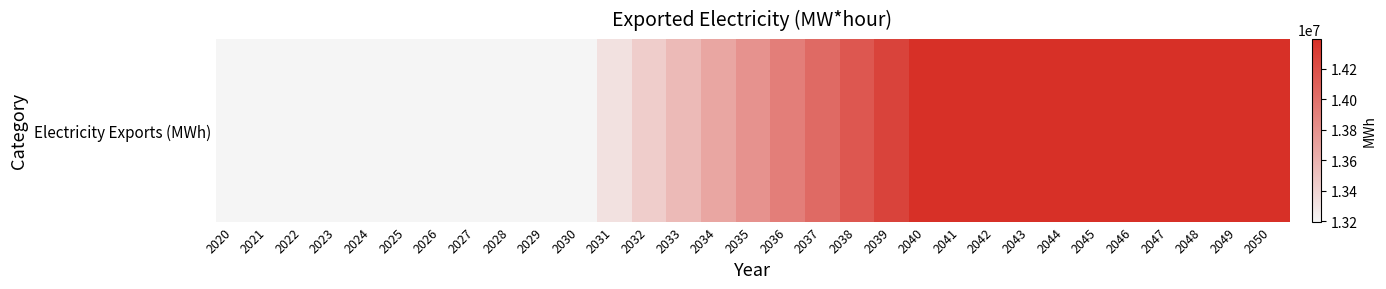

What is the difference between the values at 2034 and 2027?

478296